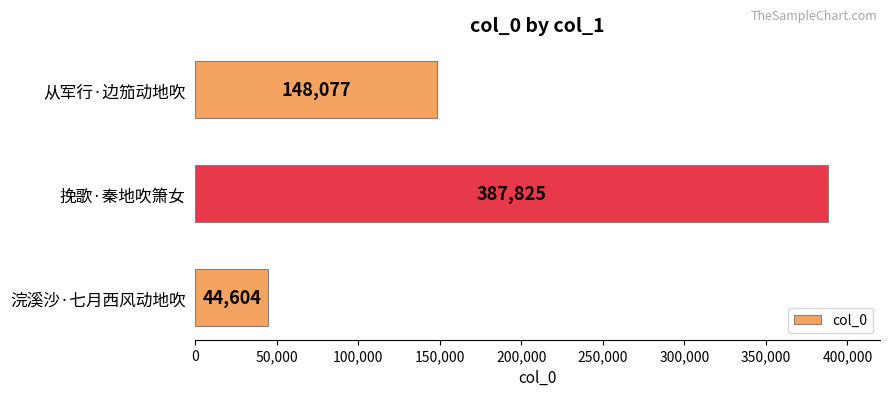

Reading bottom to top, list all the values displayed in this chart.

浣溪沙·七月西风动地吹=44604	挽歌·秦地吹箫女=387825	从军行·边笳动地吹=148077